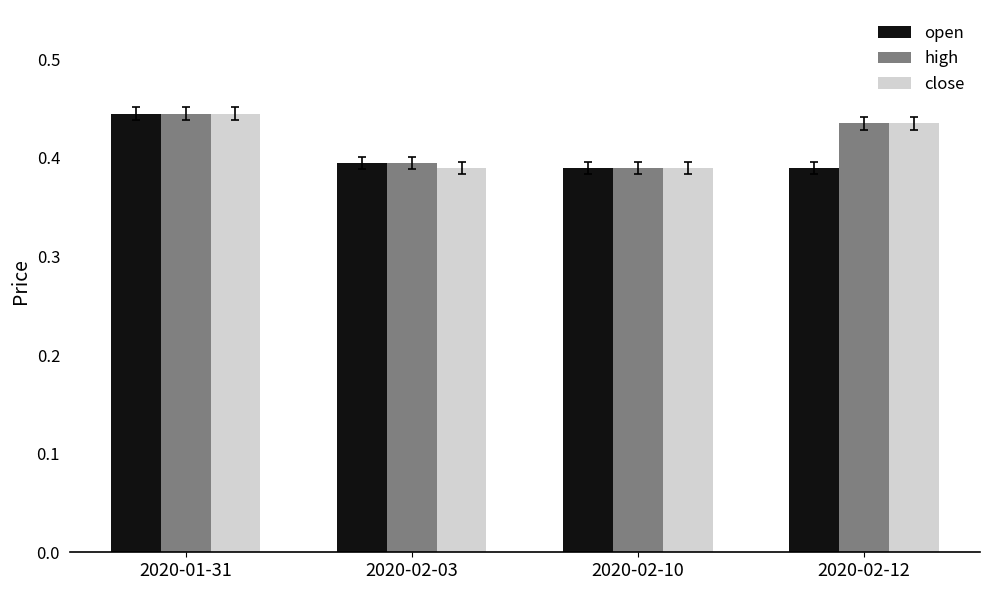

At which category is the sum across all series the highest?

2020-01-31